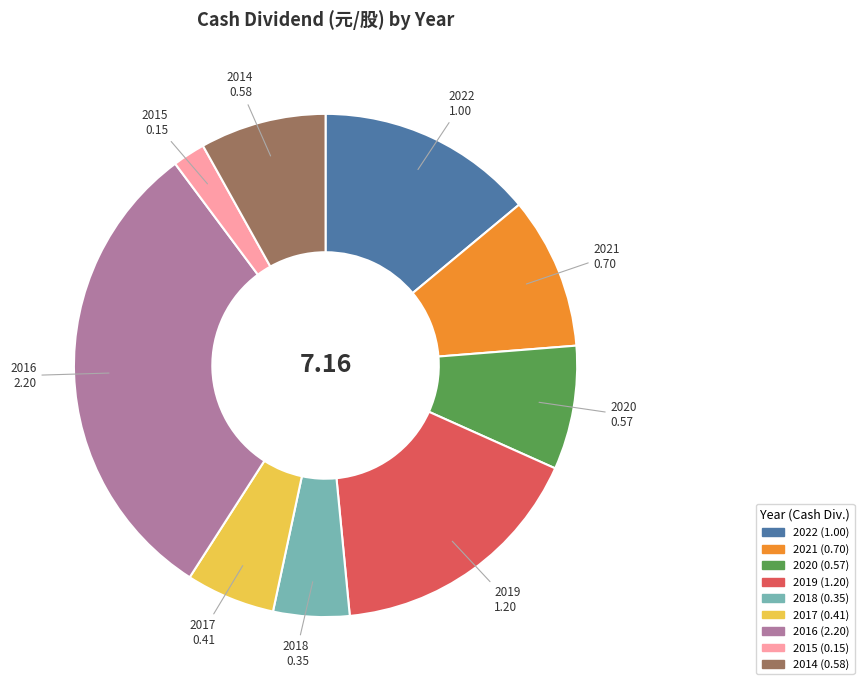

Is the sum of 2021 and 2020 greater than half?

No